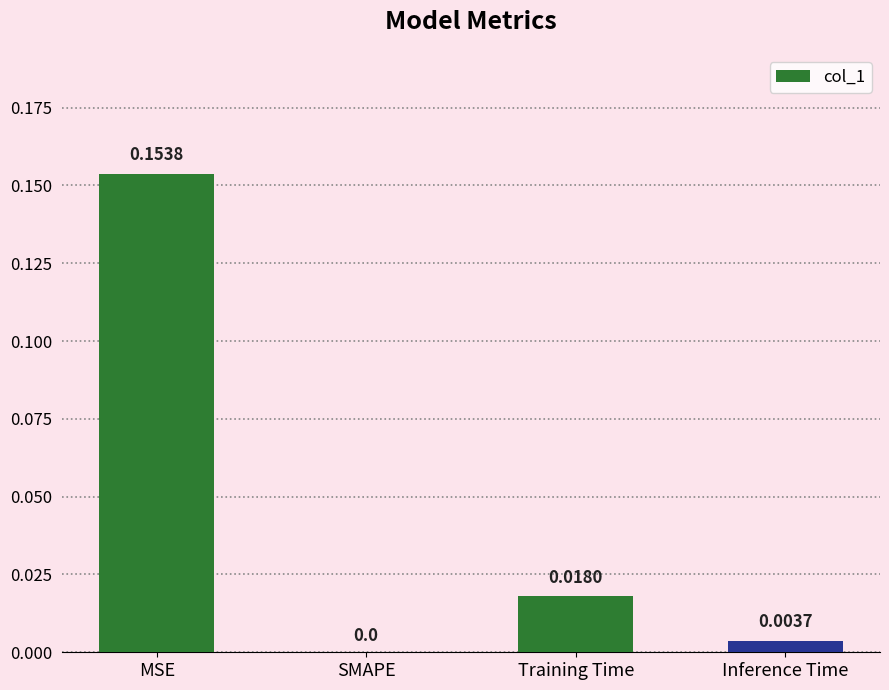

At which label is the value closest to 0?

SMAPE